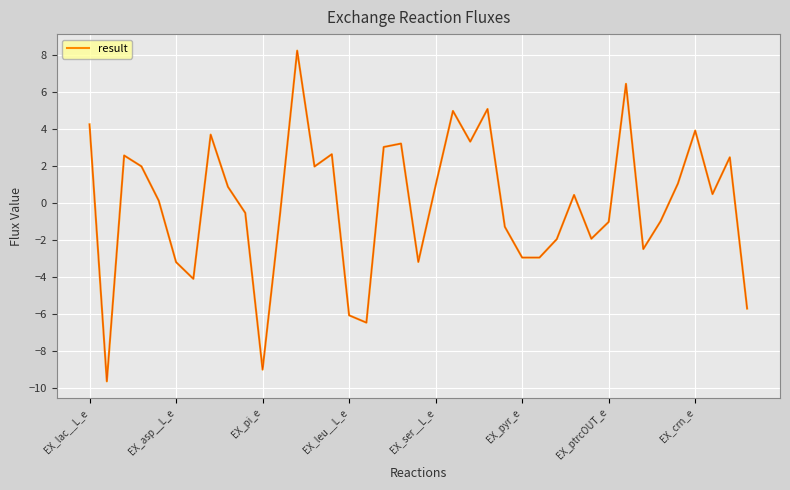

What is the greatest value displayed?

8.2